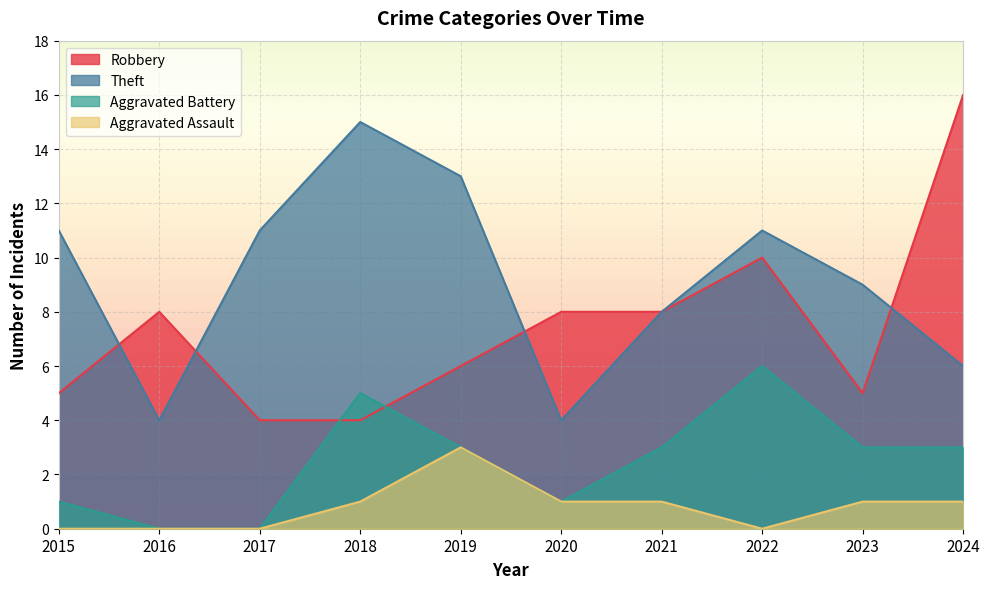

What is the value of the Theft point at the 1st from the left?

11